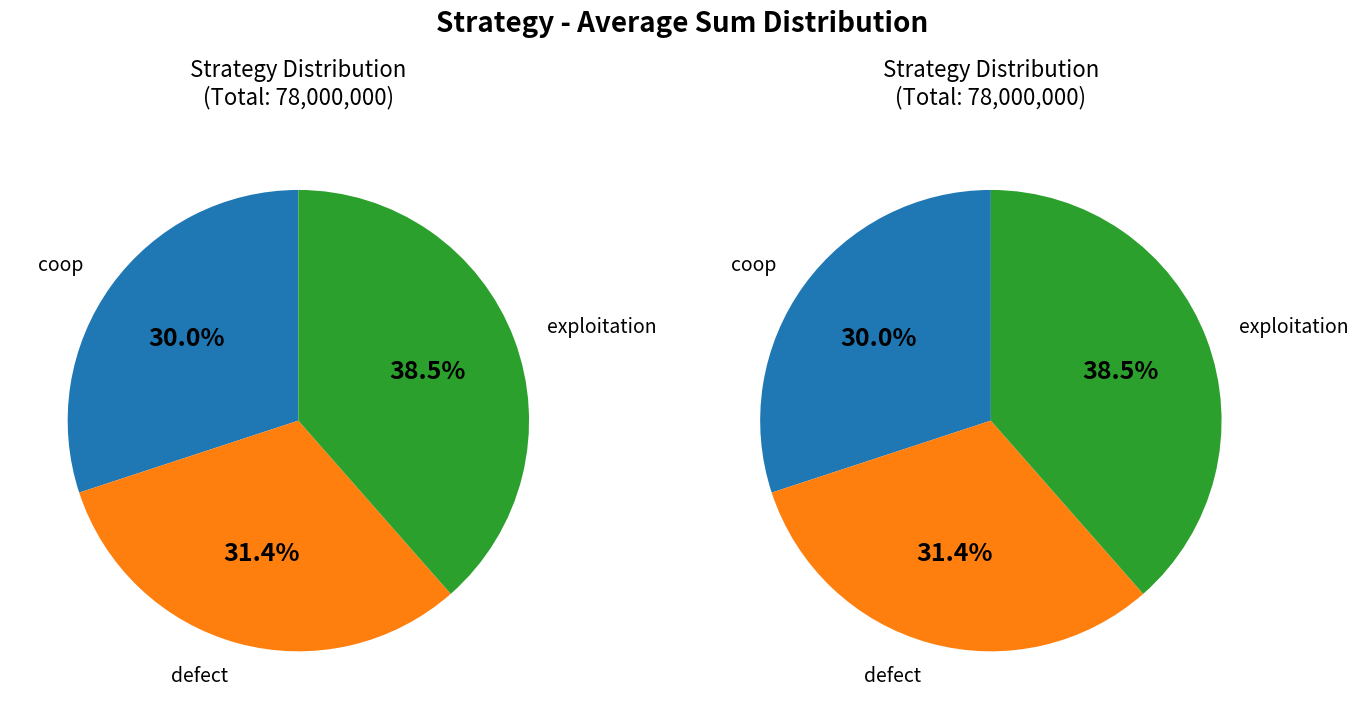

What is the largest slice in the pie chart?

exploitation